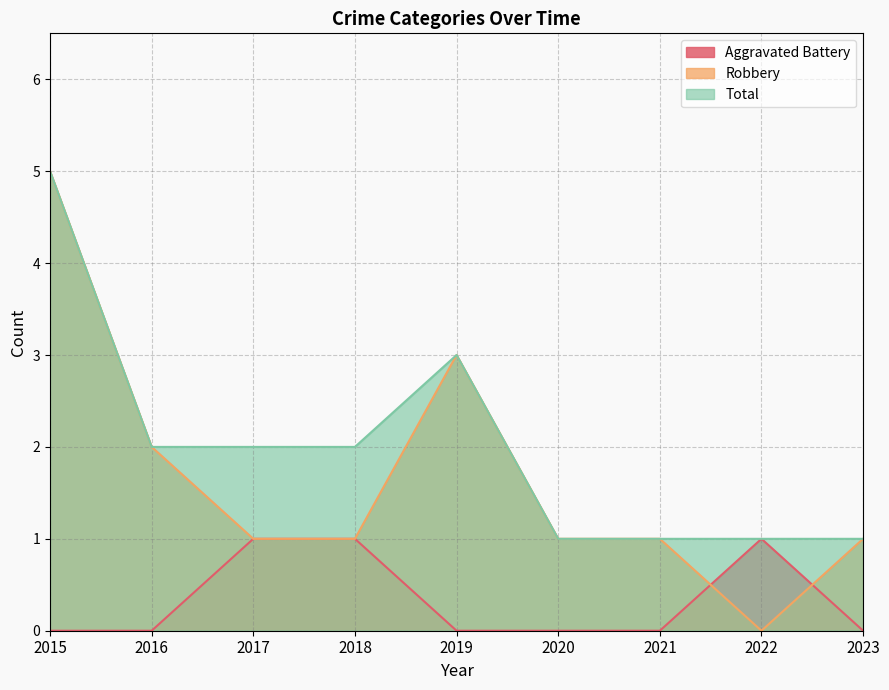

True or false: Total and Robbery cross at least once.

False